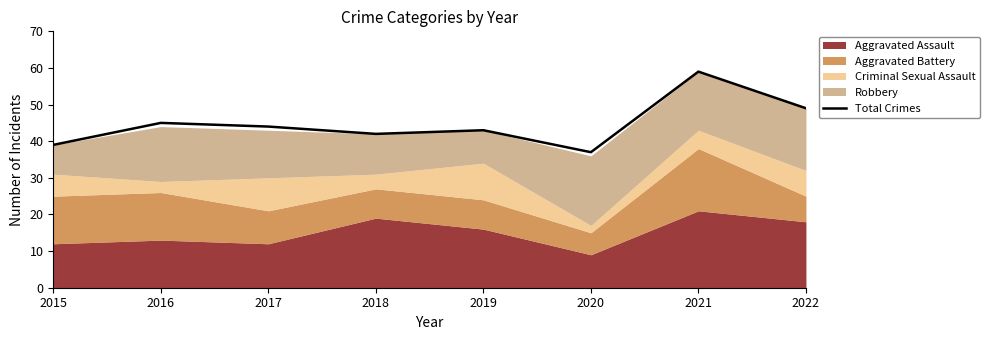

What is the change in value from 2015 to 2019?

+4